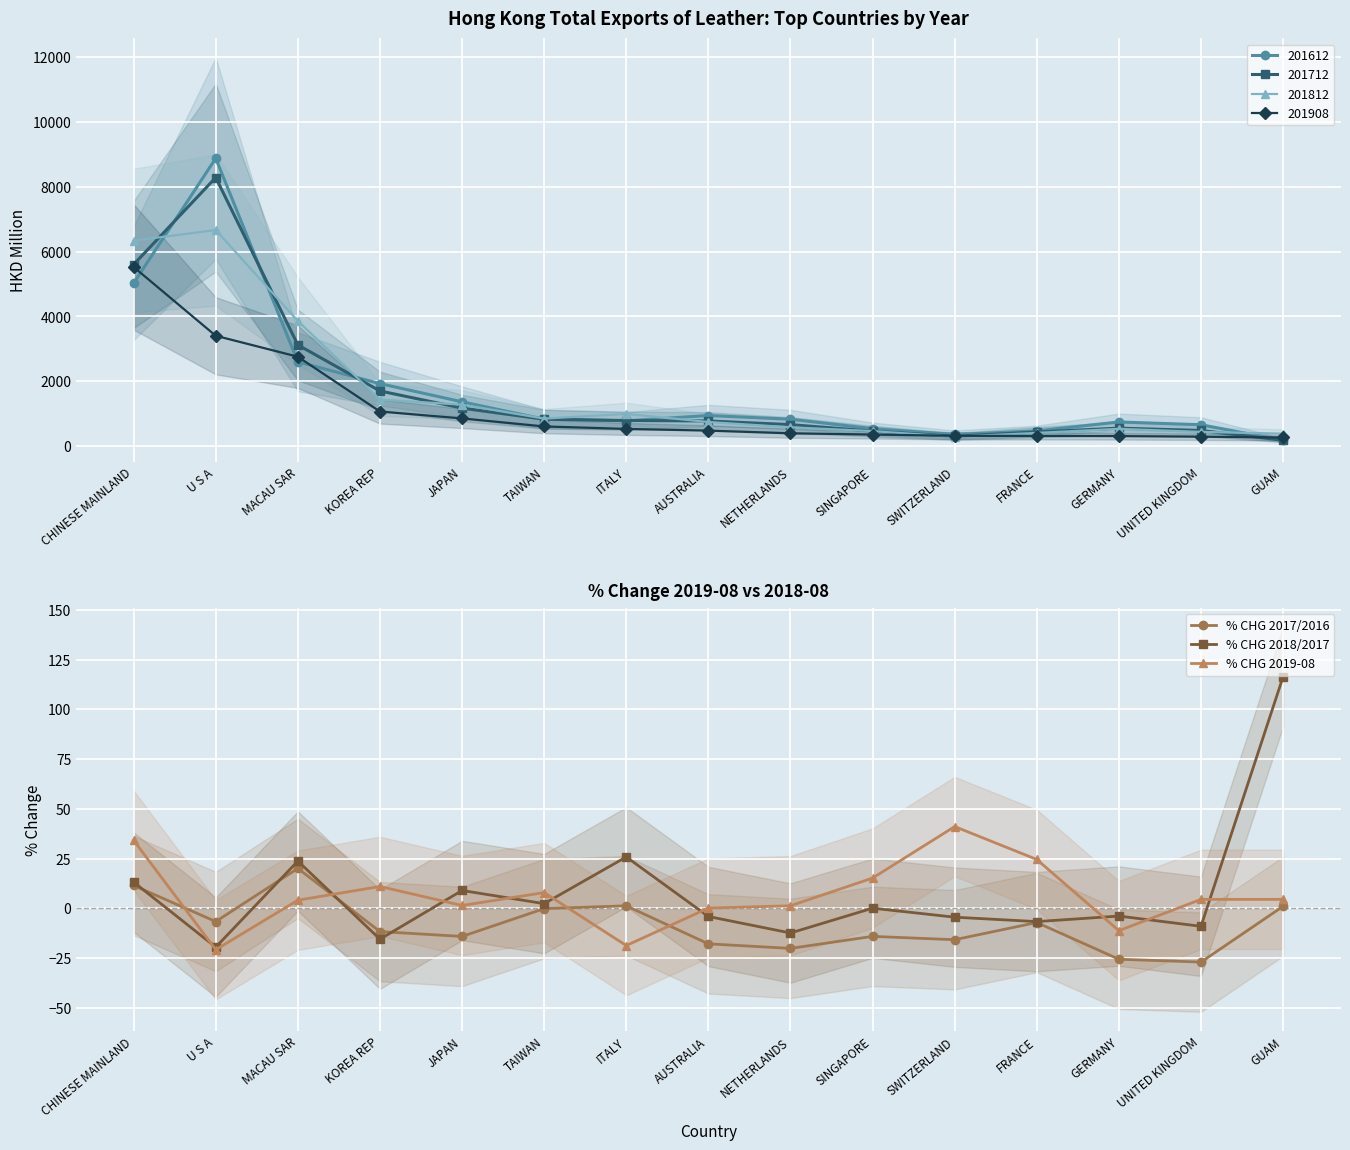

What is the difference between the highest and lowest values at ITALY?

44.6